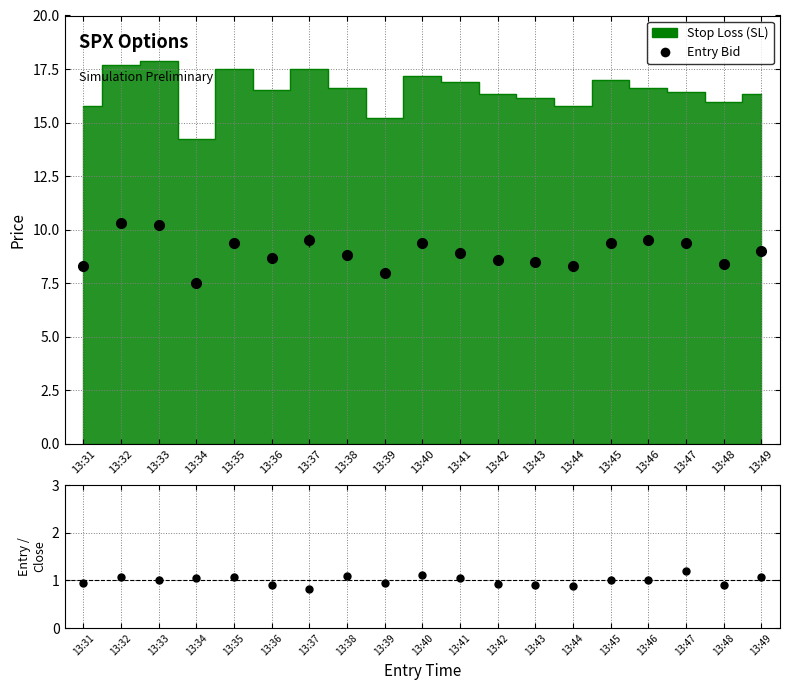

Rank the series at 13:35 from lowest to highest value.

entry_bid, sl